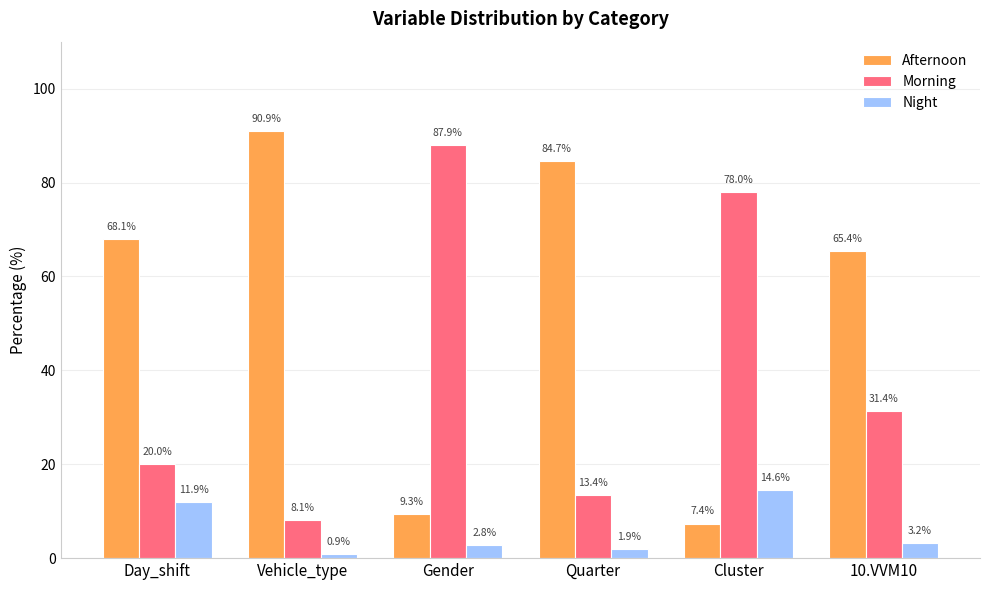

Count the number of categories in the chart.

6